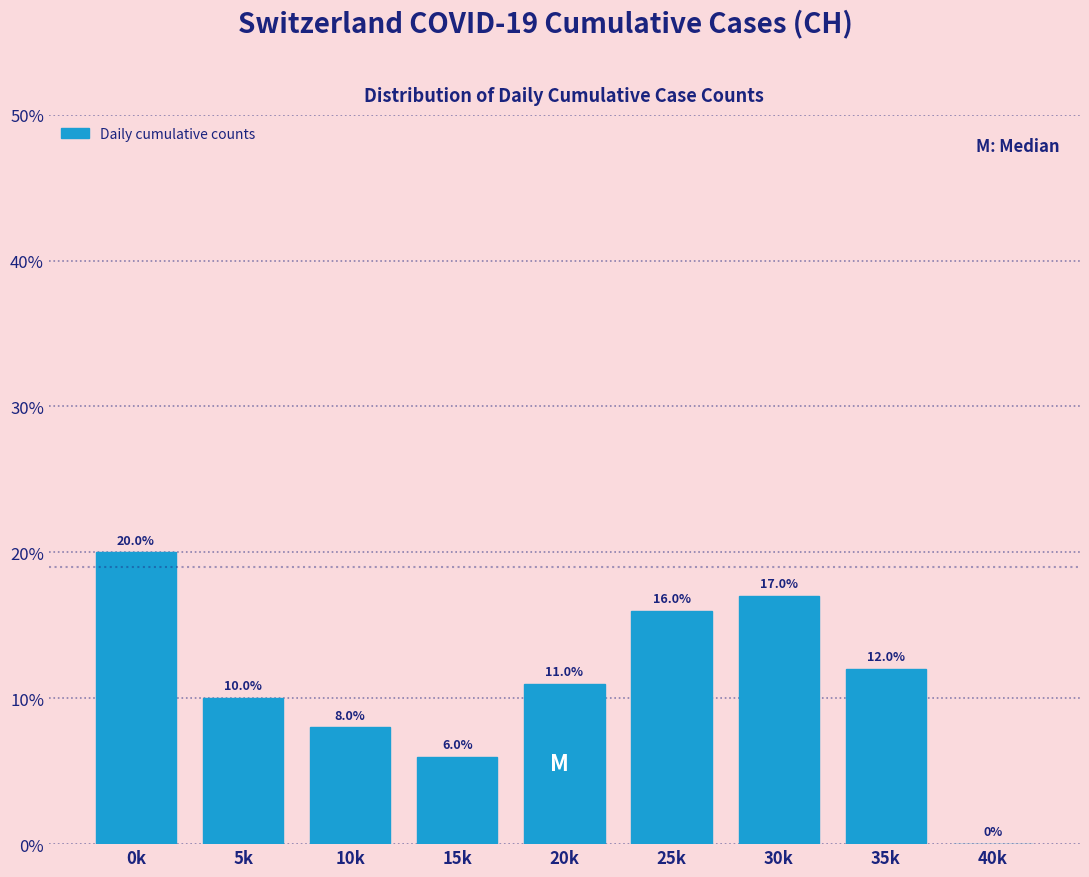

Reading left to right, list all the values displayed in this chart.

0k=20	5k=10	10k=8	15k=6	20k=11	25k=16	30k=17	35k=12	40k=0